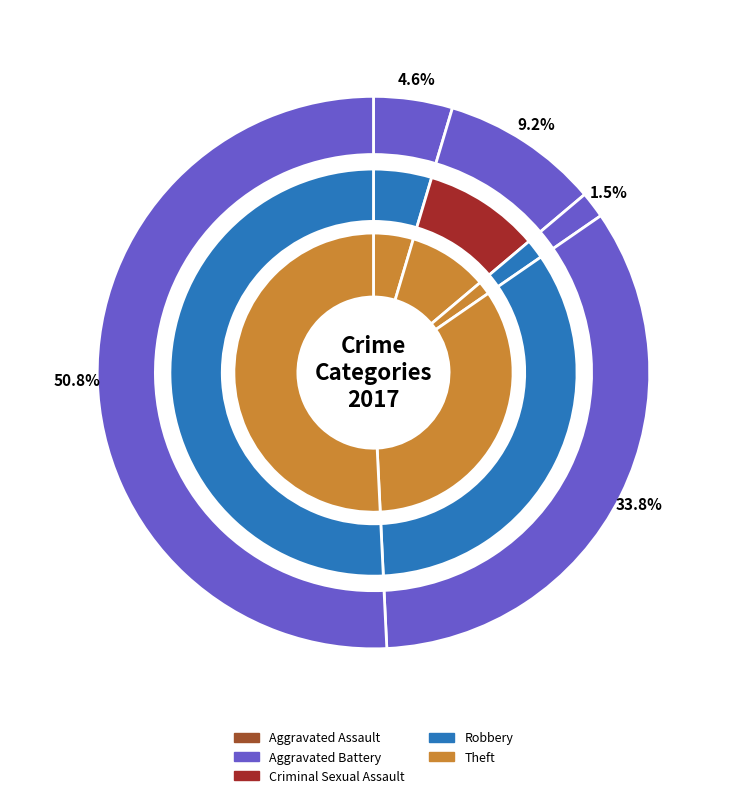

Does any single category account for the majority?

Yes